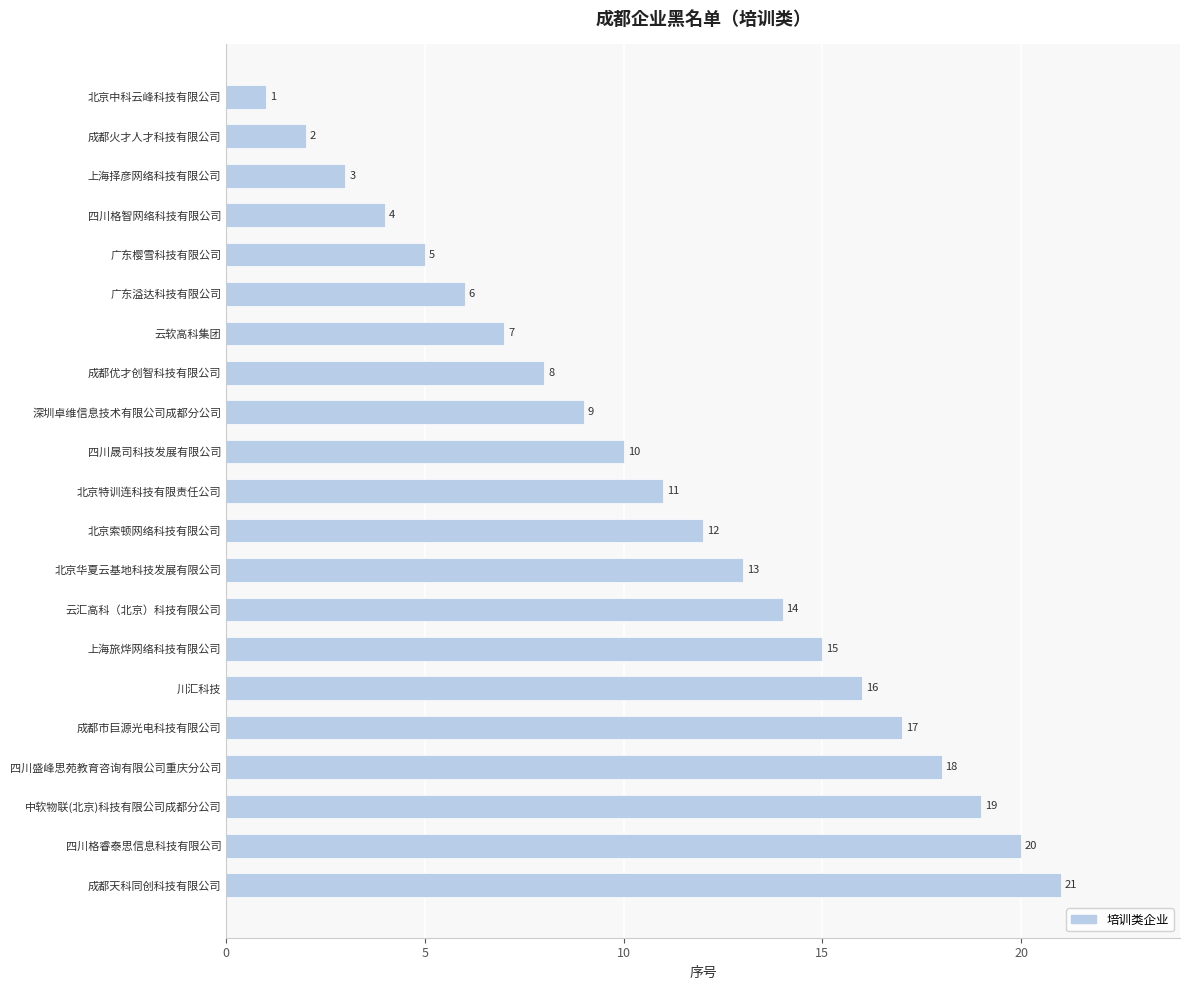

What is the difference between the second highest and second lowest values?

18